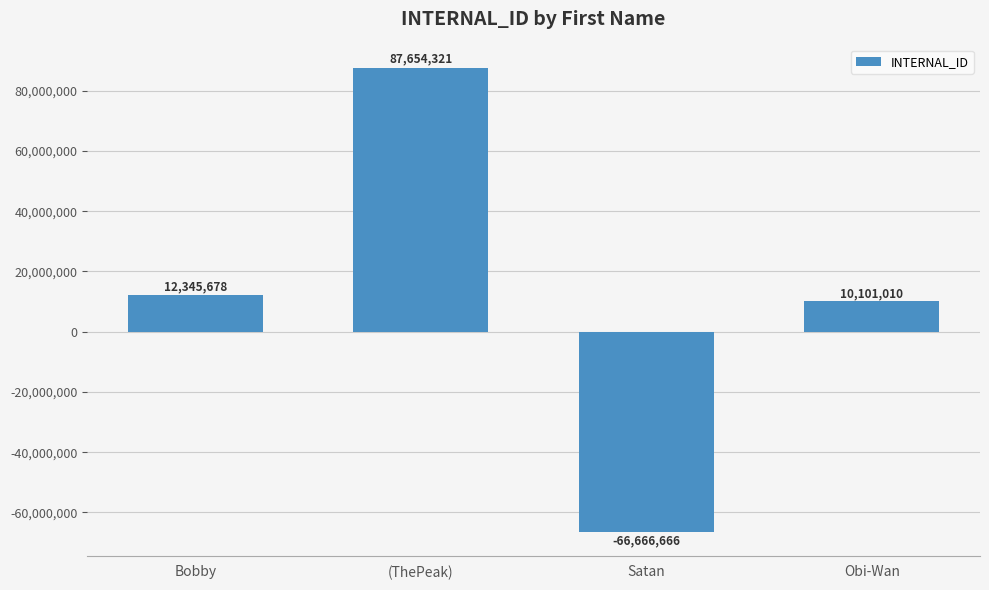

Rank the categories by value from lowest to highest.

Satan, Obi-Wan, Bobby, (ThePeak)